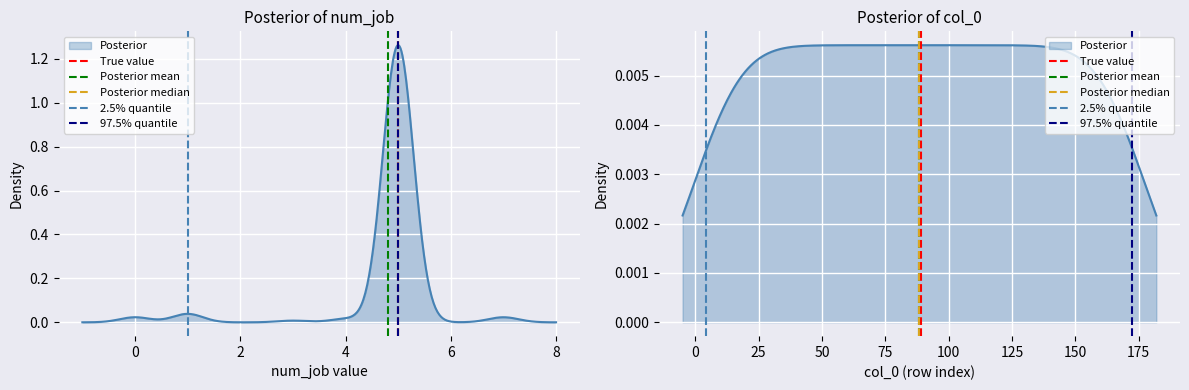

The value of 2.5% quantile at −2 is 0. True or false?

True